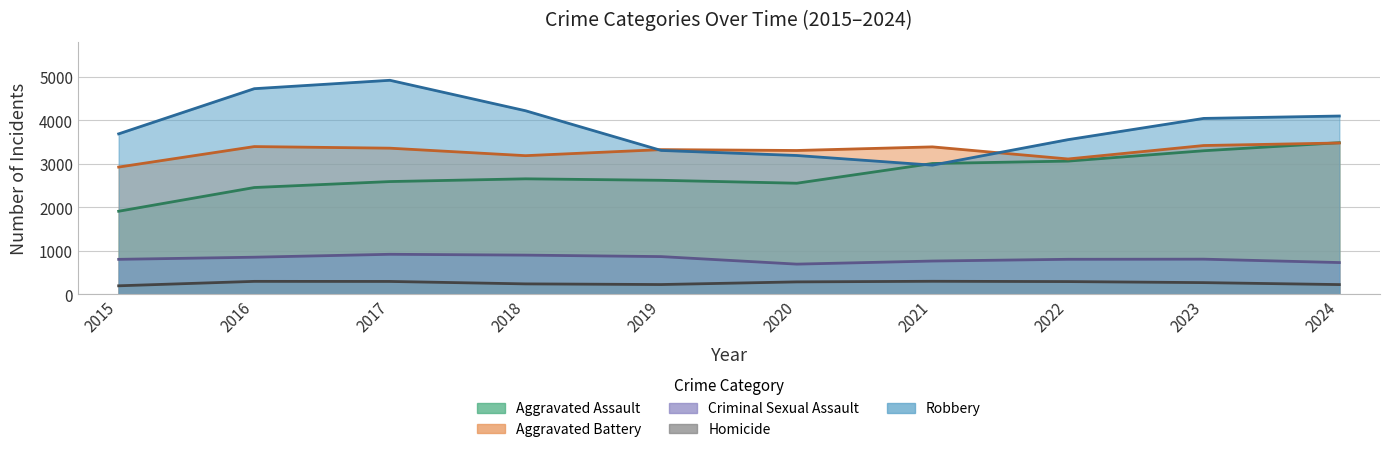

What value does the Robbery series have at 2019?

3307